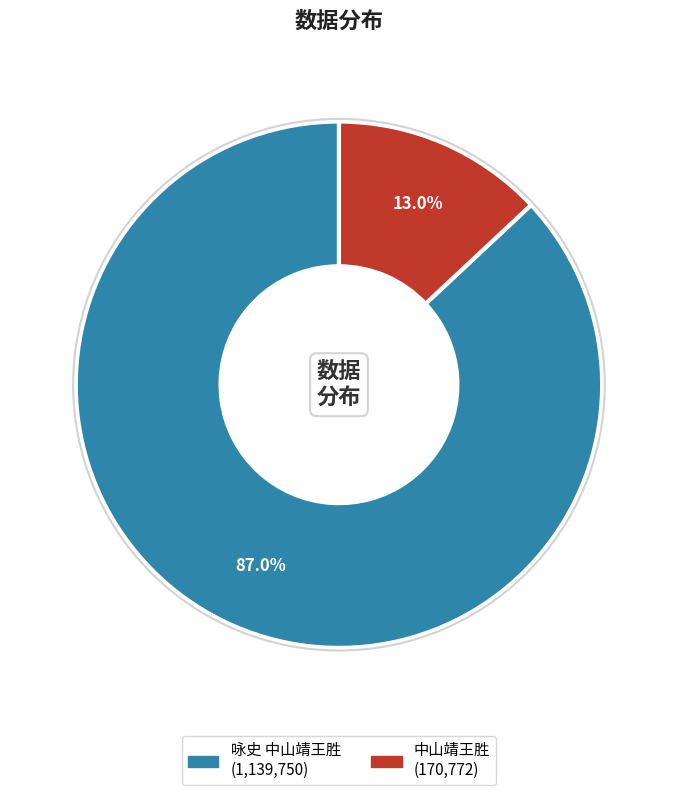

Is the sum of 中山靖王胜 and 咏史 中山靖王胜 greater than half?

Yes